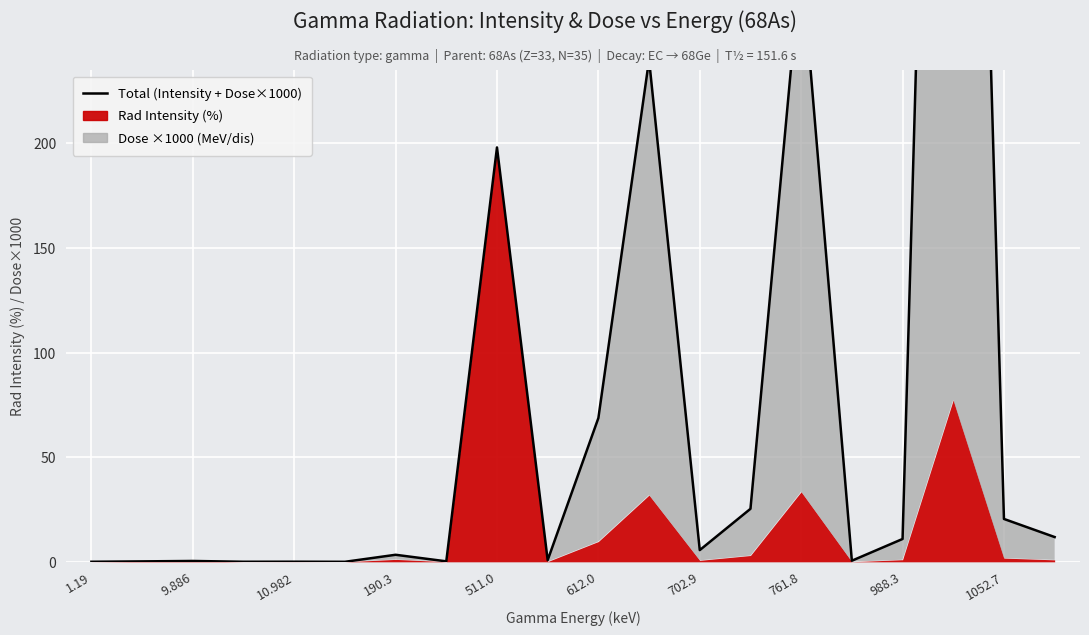

Where is the data nearest to the value 431?

761.8